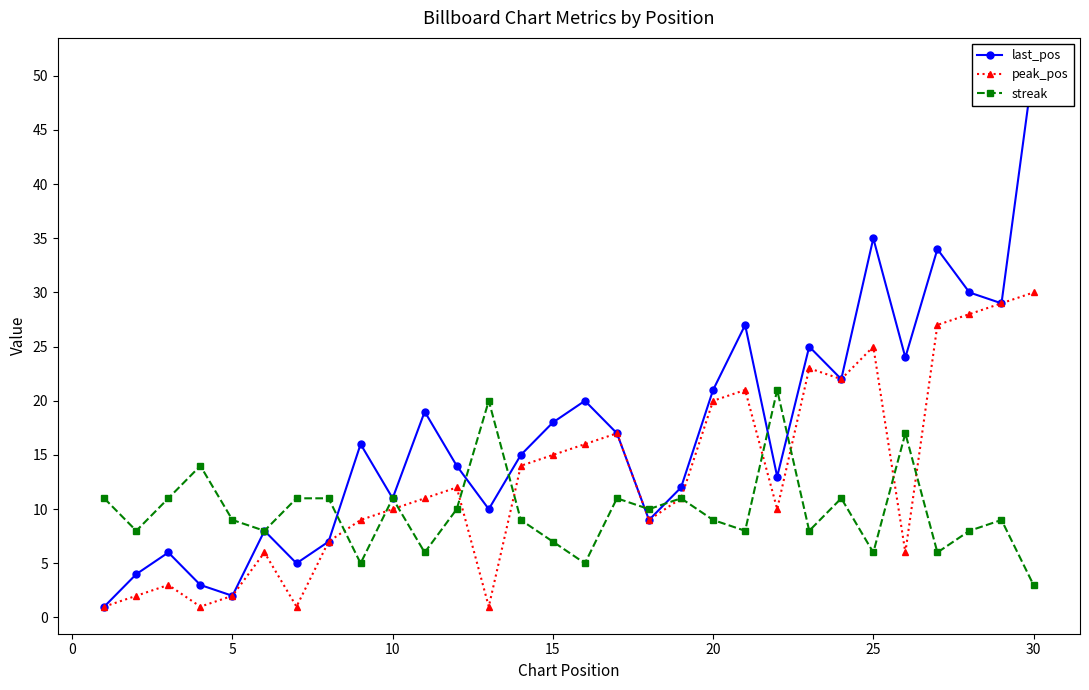

What is the difference between the second highest and second lowest values in the last_pos series?

33